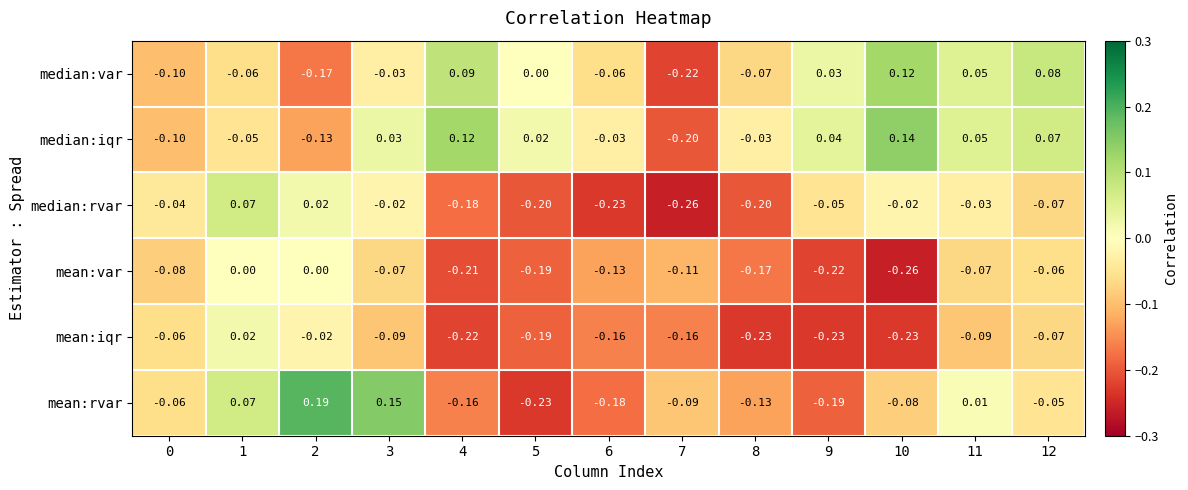

Is the value of median:var at 10 greater than the value of mean:iqr at 2?

Yes